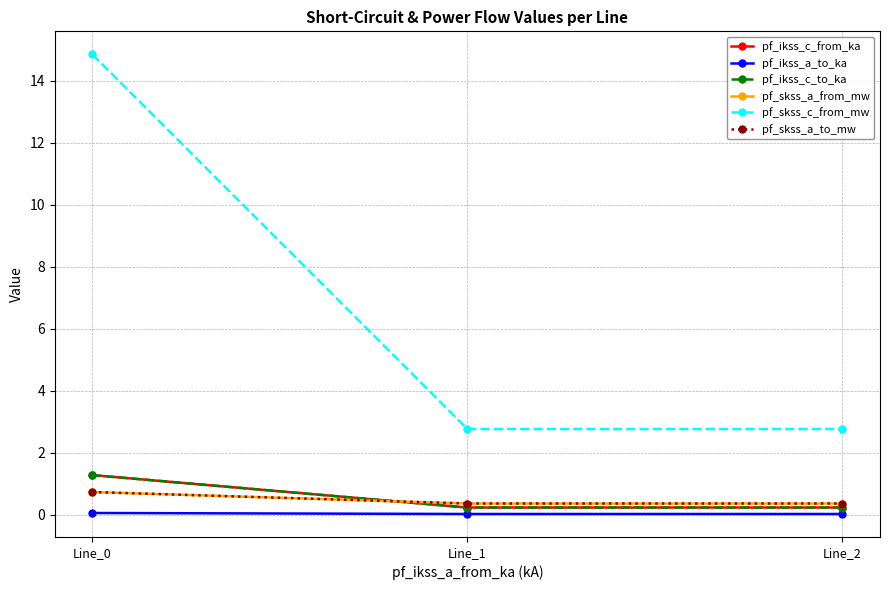

Is the value of pf_ikss_a_to_ka at Line_2 greater than the value of pf_ikss_c_from_ka at Line_2?

No